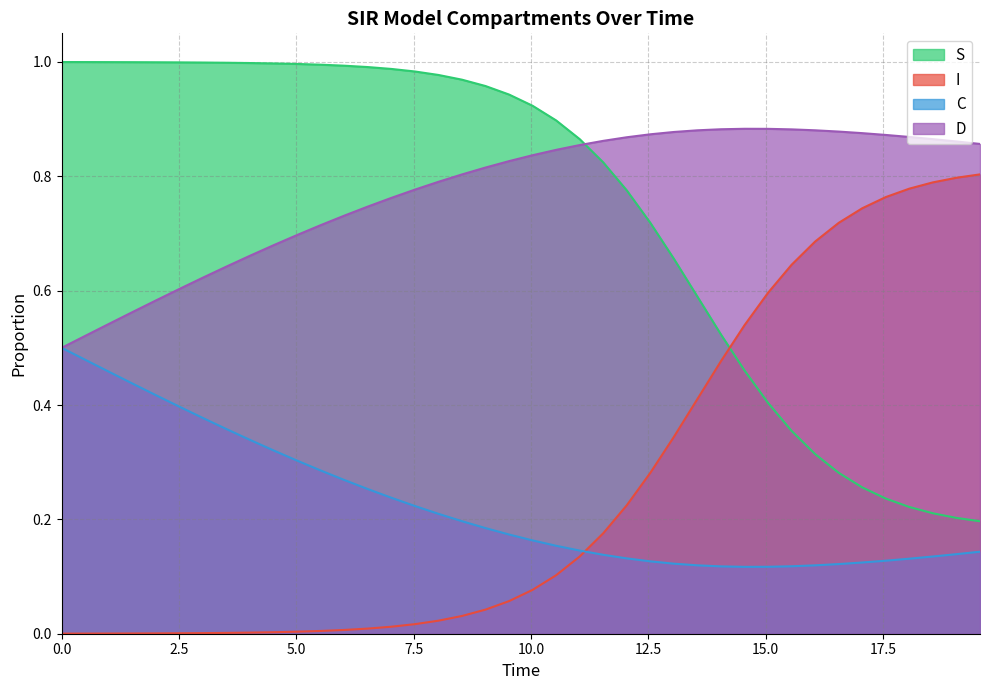

How many times do I and S cross each other?

1